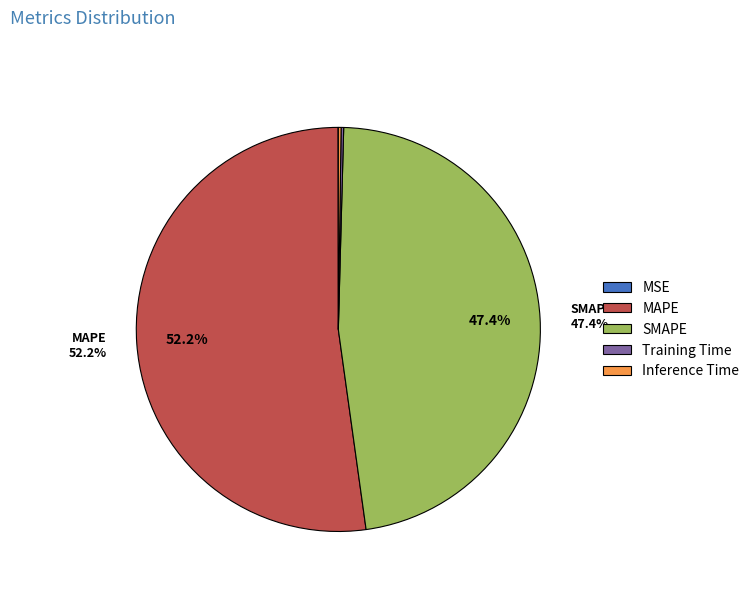

Which category accounts for the majority?

MAPE